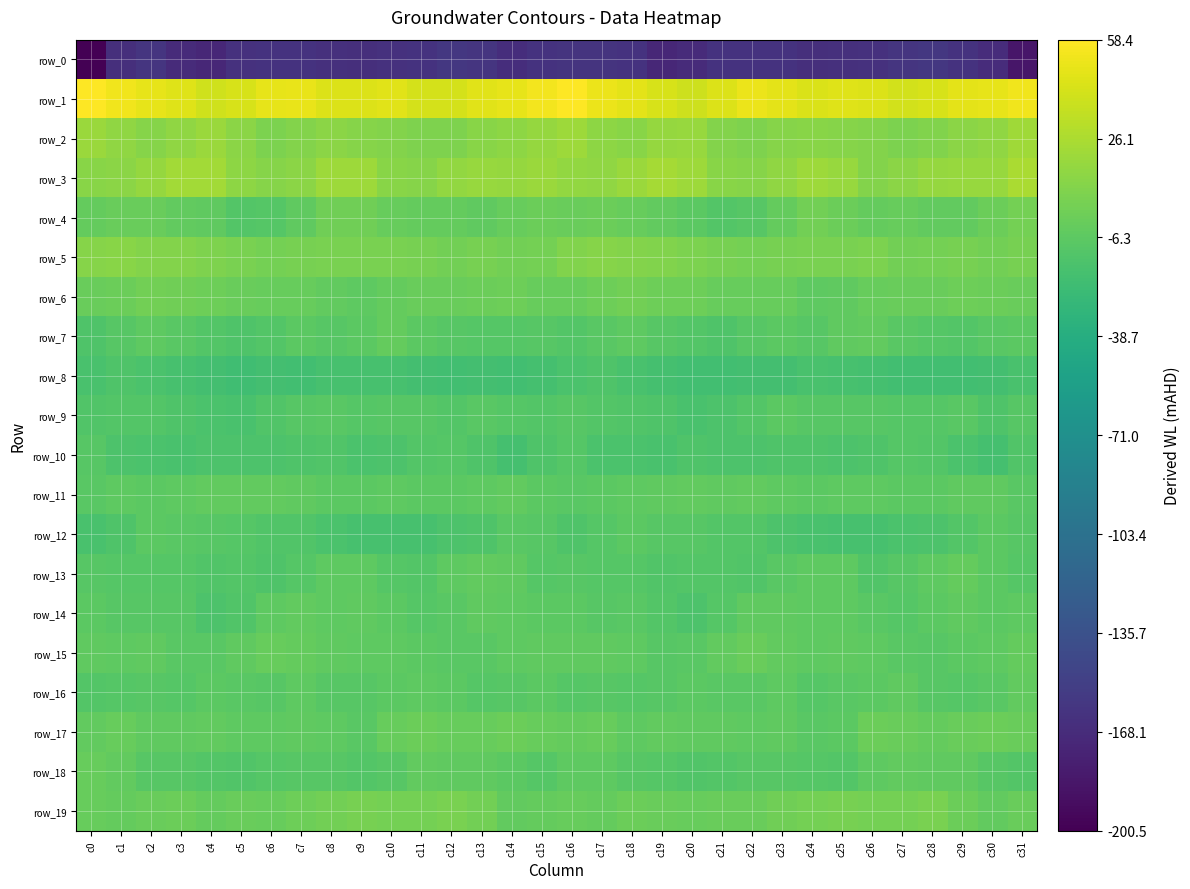

What is the greatest value displayed?

58.4